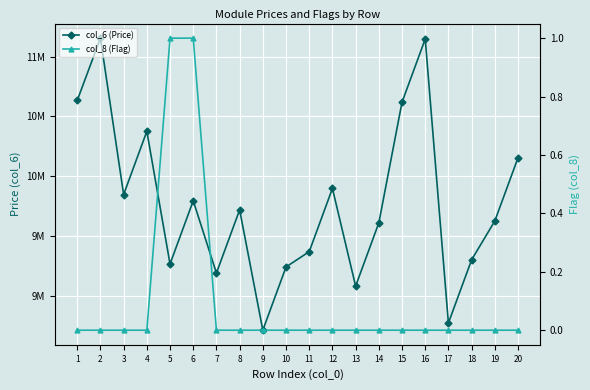

Rank the series at 10 from lowest to highest value.

col_8 (Flag), col_6 (Price)